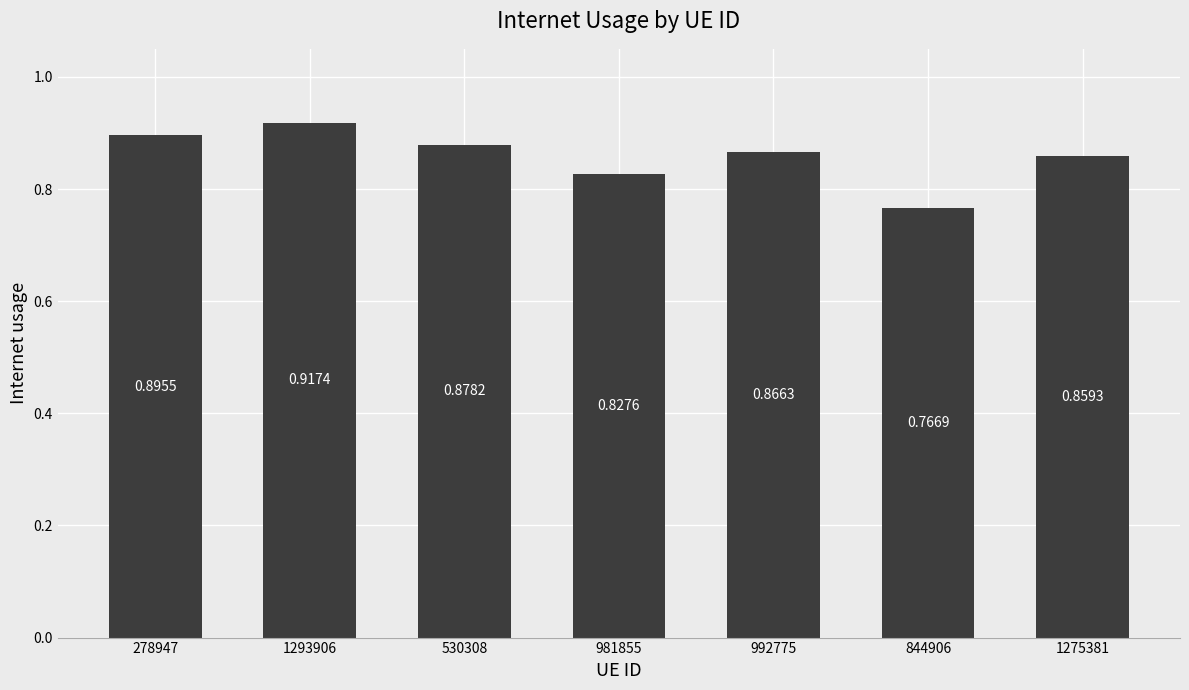

What position from the left is 844906?

6